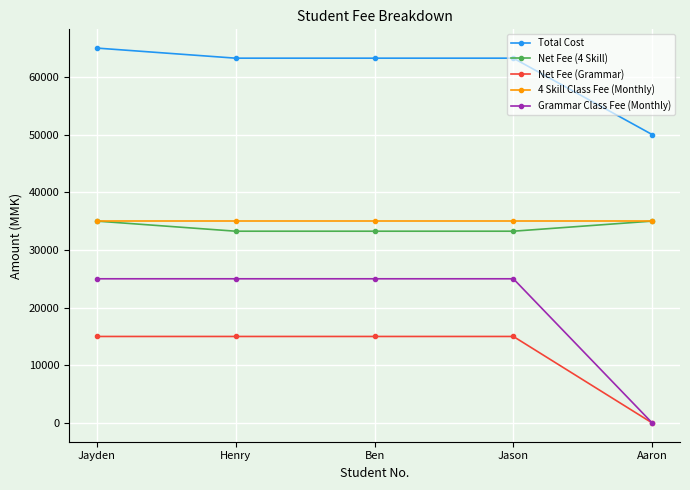

What is the spread (max minus min) of values at Jayden?

50000